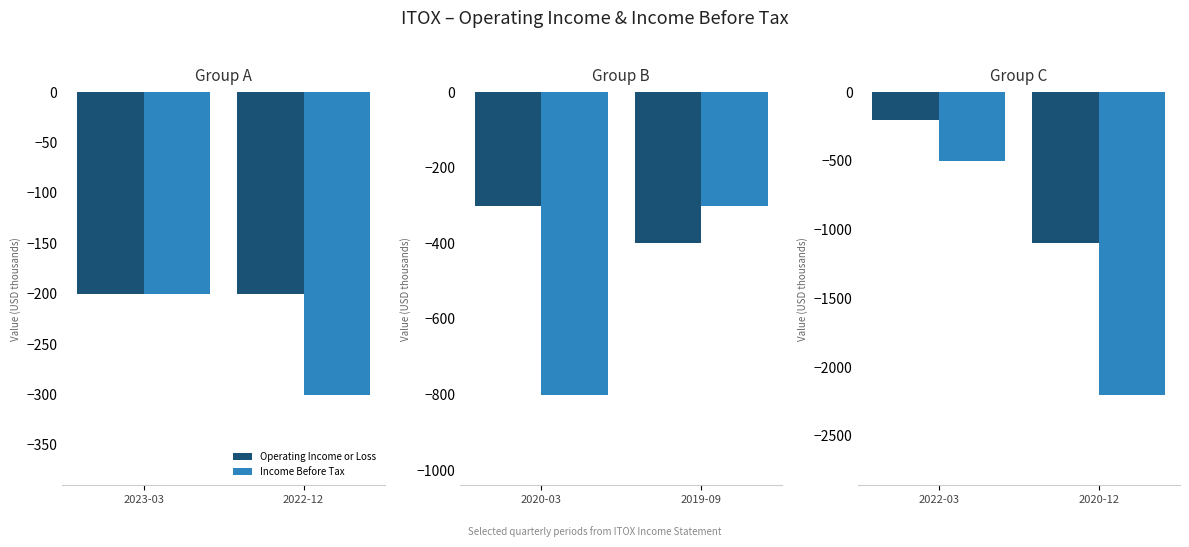

What is the minimum value for Operating Income or Loss?

-1100